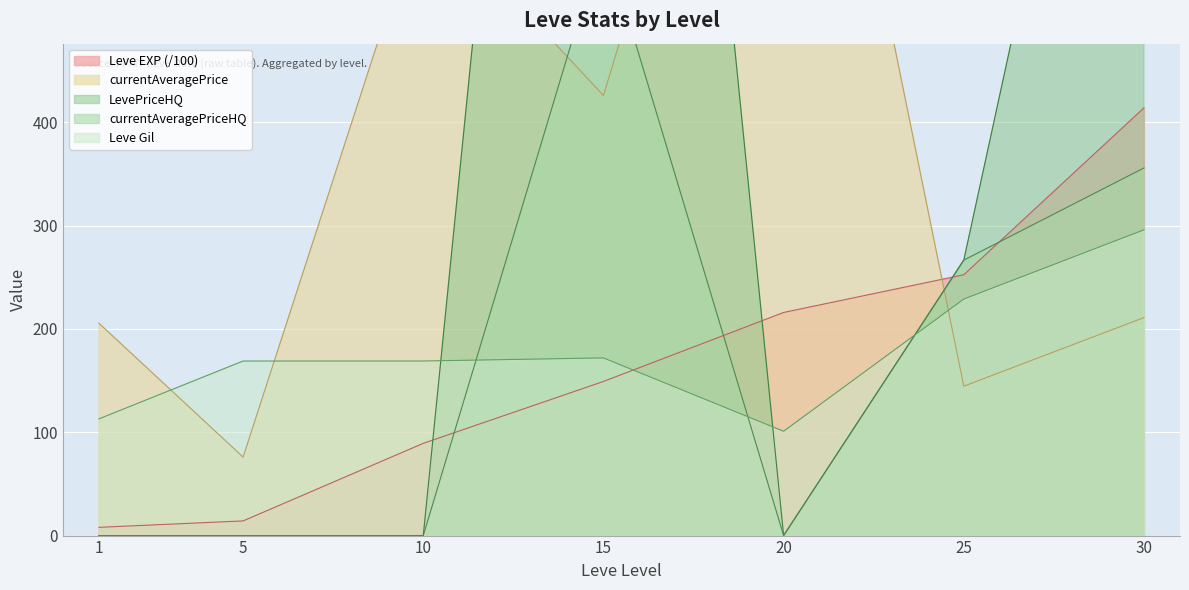

Where does the Leve EXP series first go above 149?

15